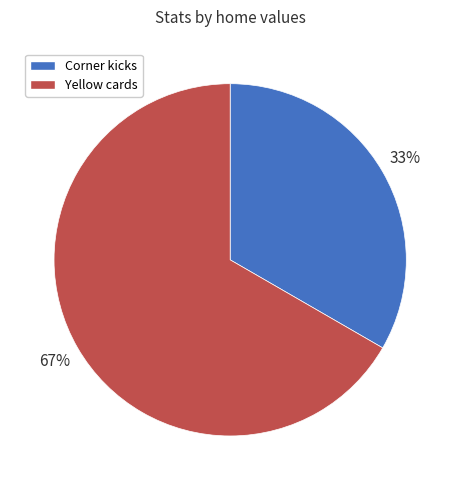

Which category has the smallest portion of the pie?

Corner kicks